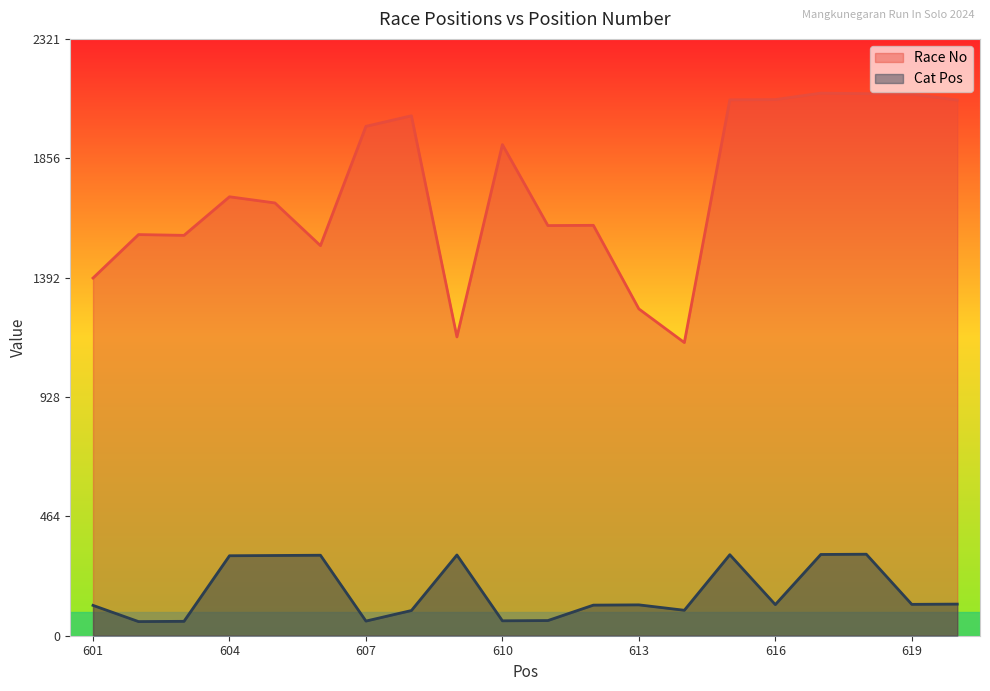

What is the approximate value of Cat Pos at 619, to the nearest 5?

120